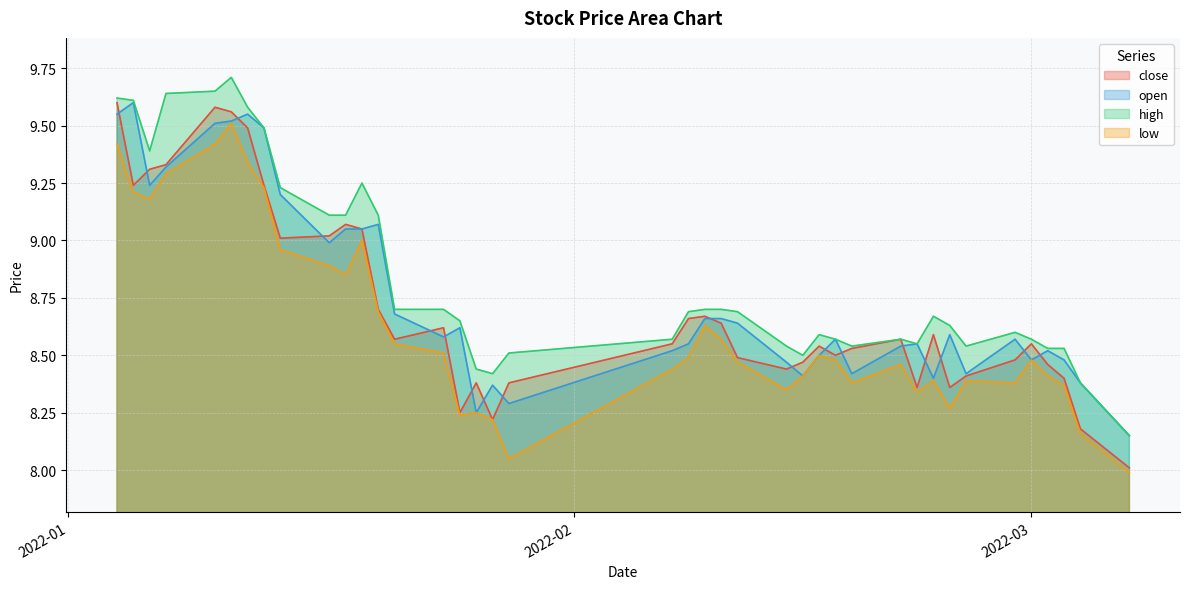

What is the total value across all series at 2022-02-22?

33.8